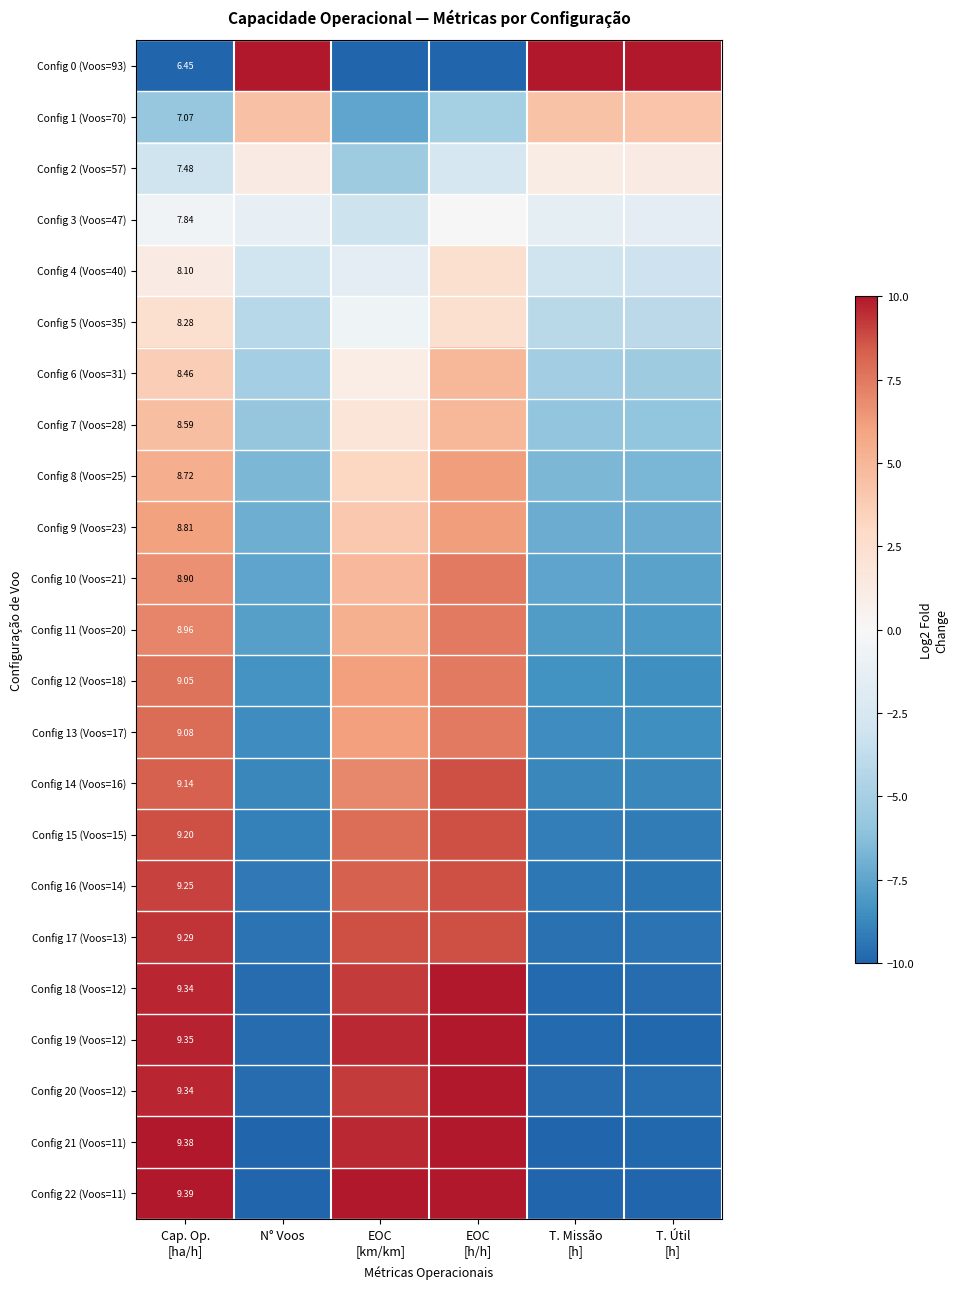

What is the difference between the highest and lowest values at EOC
[km/km]?

20.0